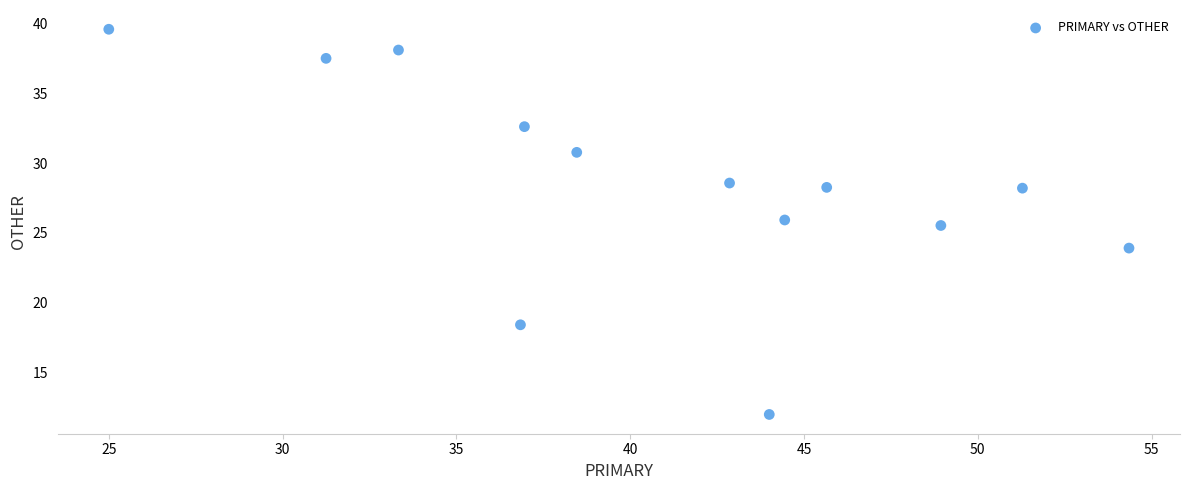

What is the range of X values (max minus min)?

29.3